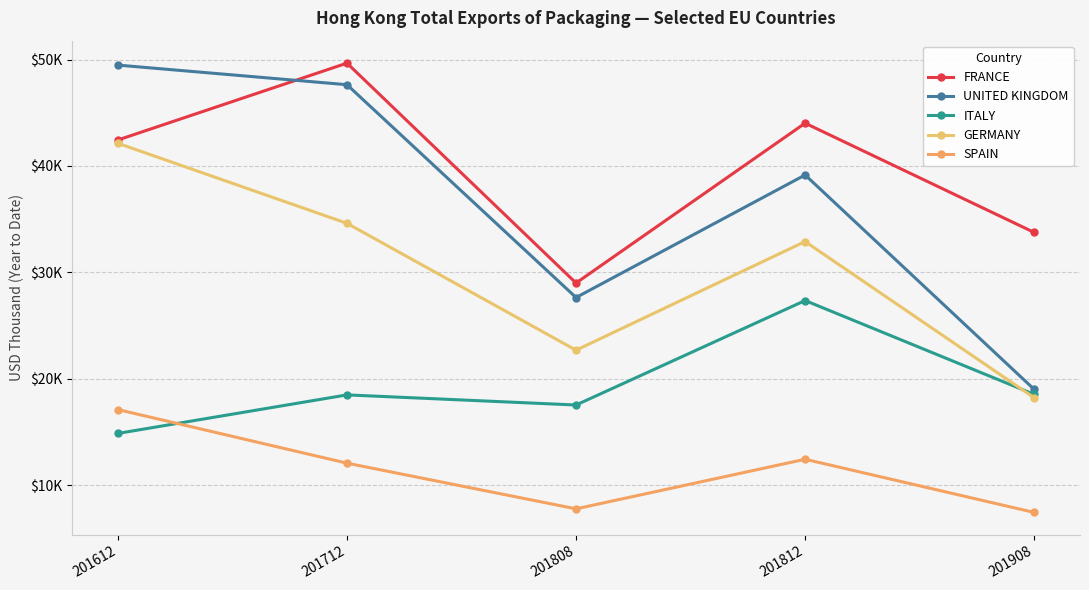

Is this an area chart (filled region under the line)?

No